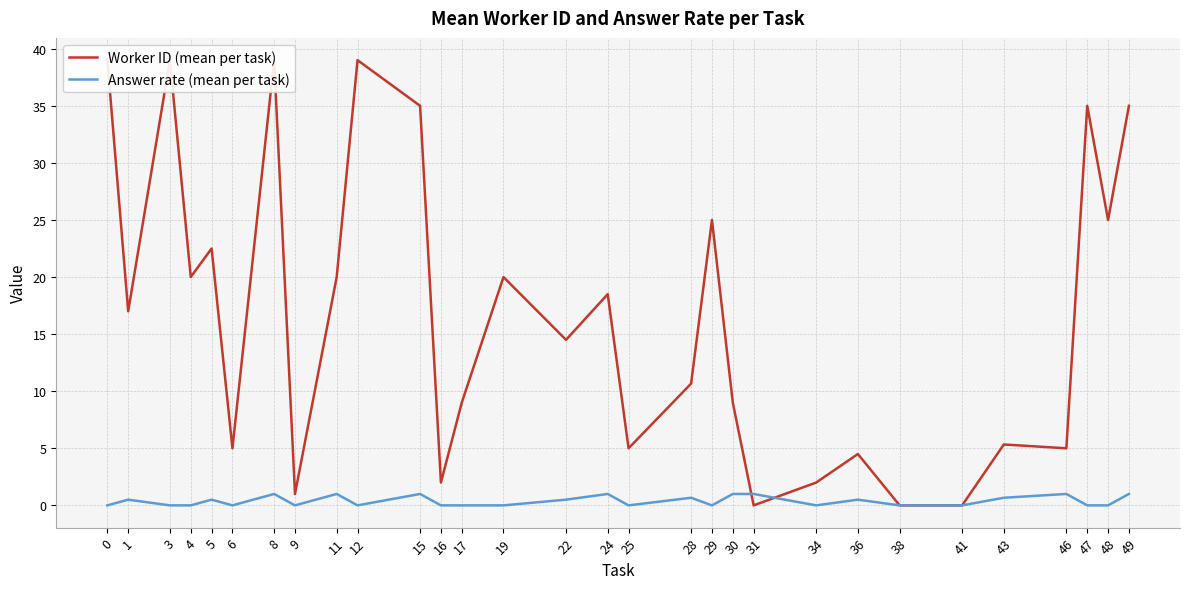

True or false: Answer rate (mean per task) has a value of 0.0 at 34.

True